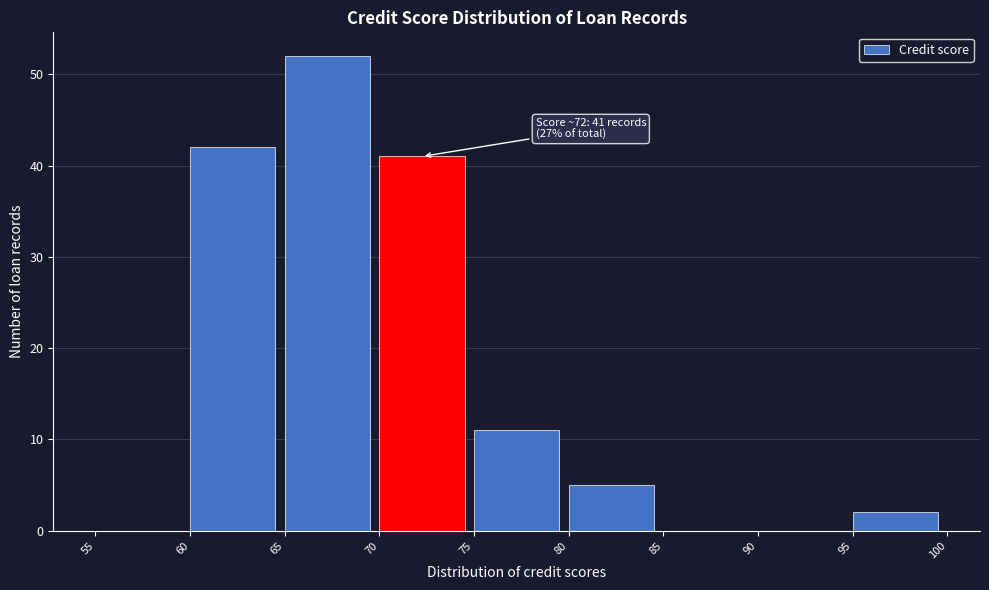

Which range on the x-axis has the tallest bar?

65 to 70